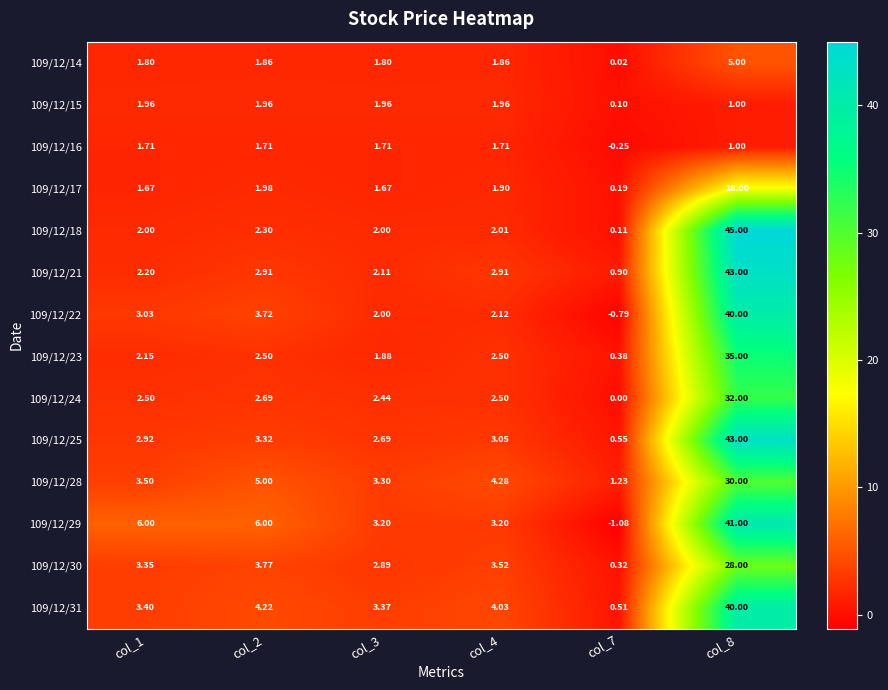

Is the value of 109/12/16 at col_3 greater than the value of 109/12/14 at col_3?

No